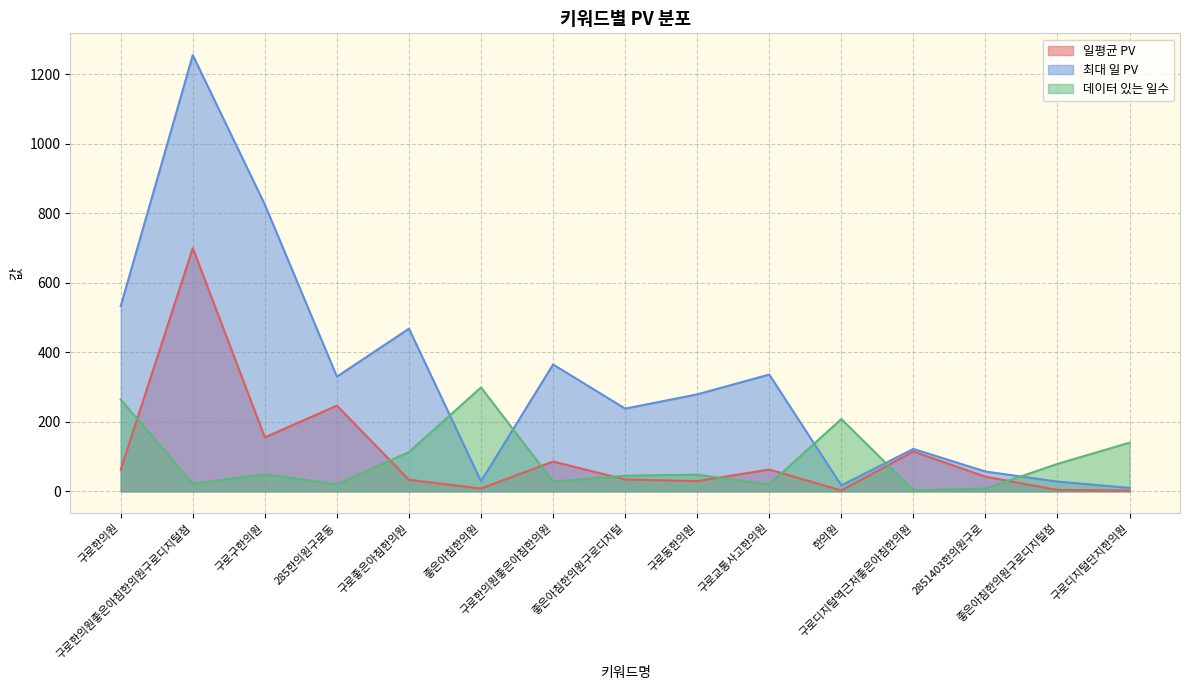

The 일평균 PV series shows 930.5 at 구로한의원좋은아침한의원구로디지털점. True or false?

False